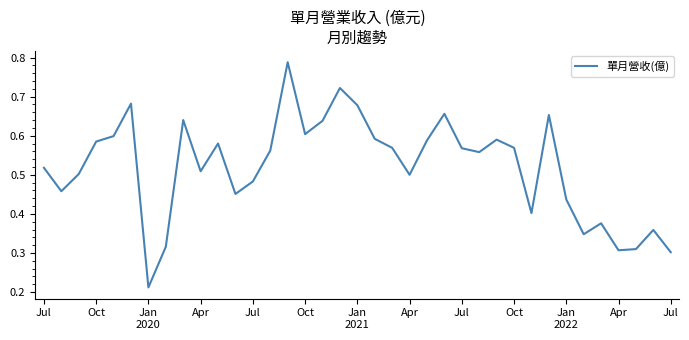

Is this an area chart (filled region under the line)?

No